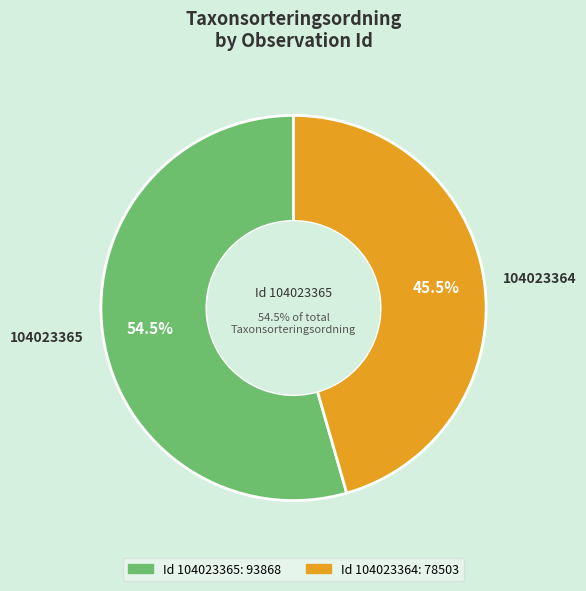

Count the number of slices in the pie.

2